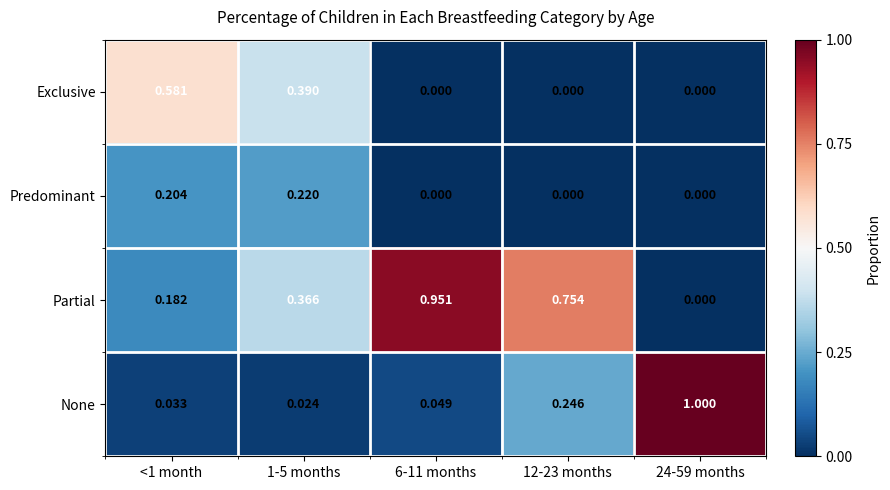

Is the value of Partial at 24-59 months greater than the value of Predominant at 1-5 months?

No